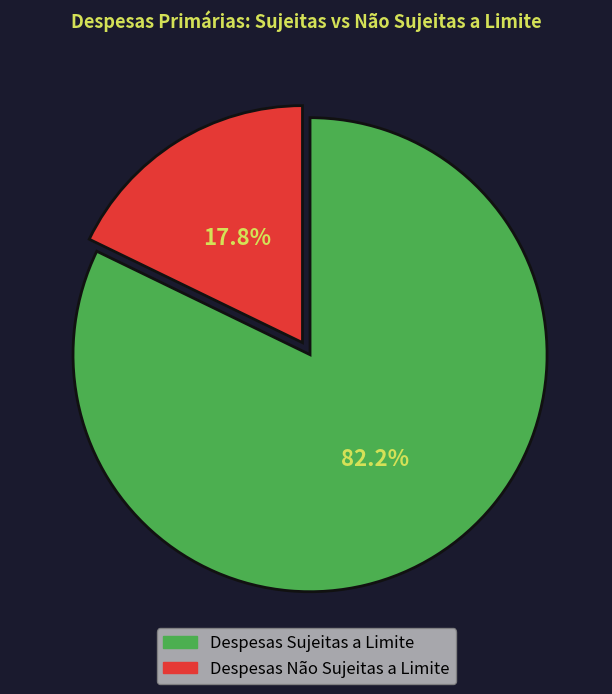

Is there a majority slice in this chart?

Yes